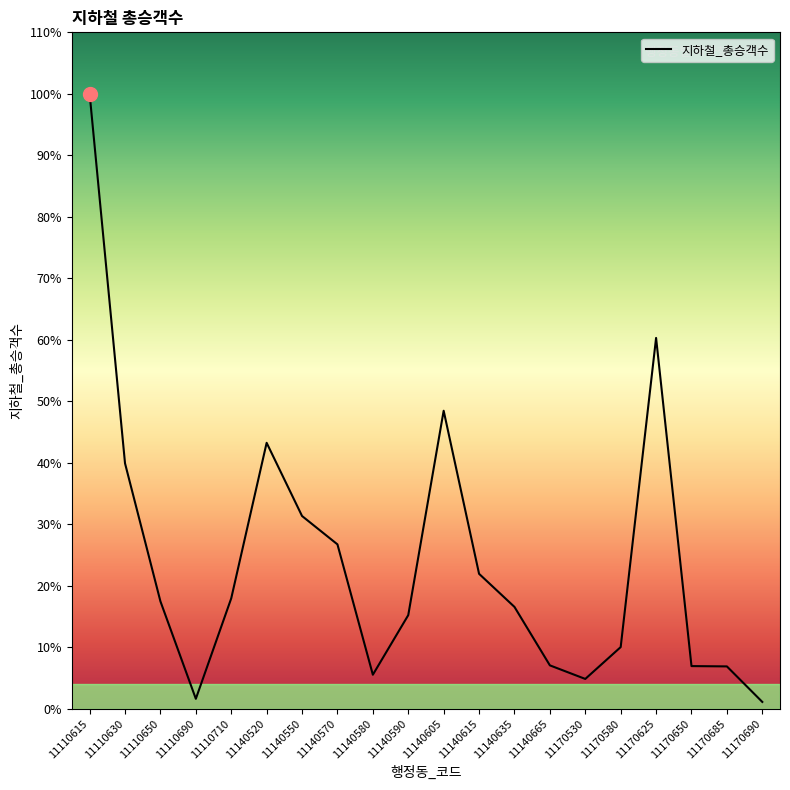

How many points are lower than both their immediate neighbors (excluding endpoints)?

3